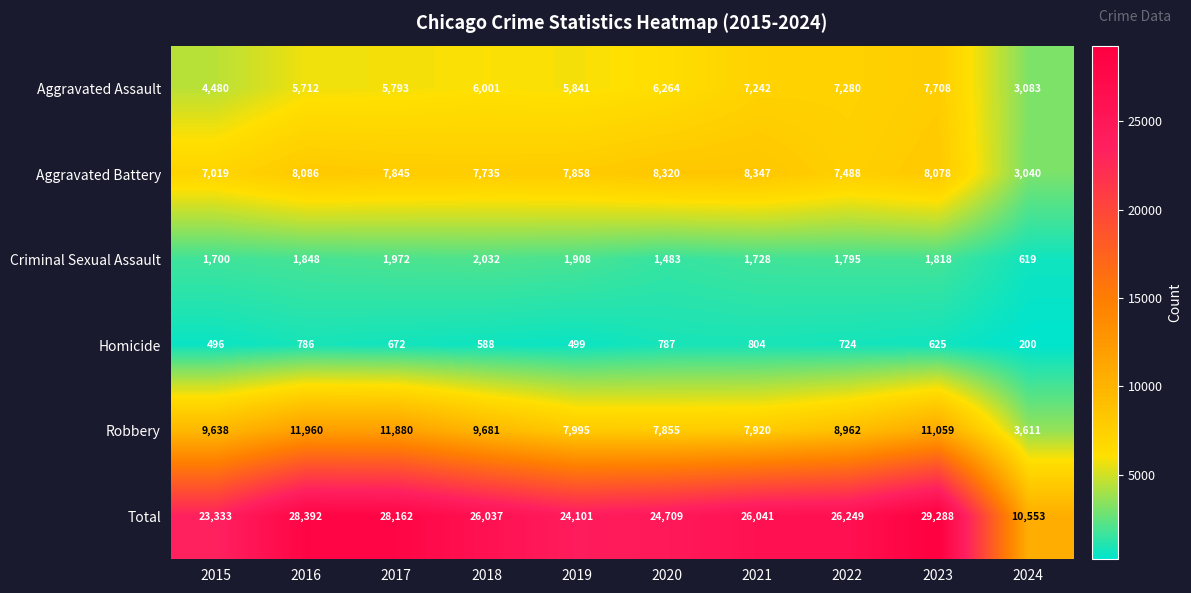

At which label is Total closest to 19920?

2015